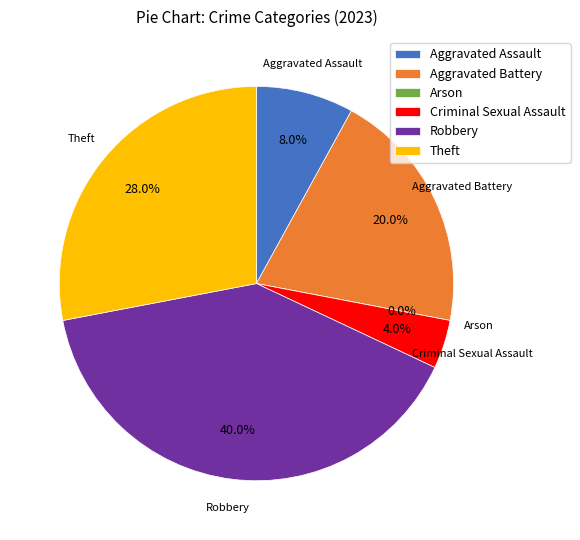

What is the largest slice in the pie chart?

Robbery